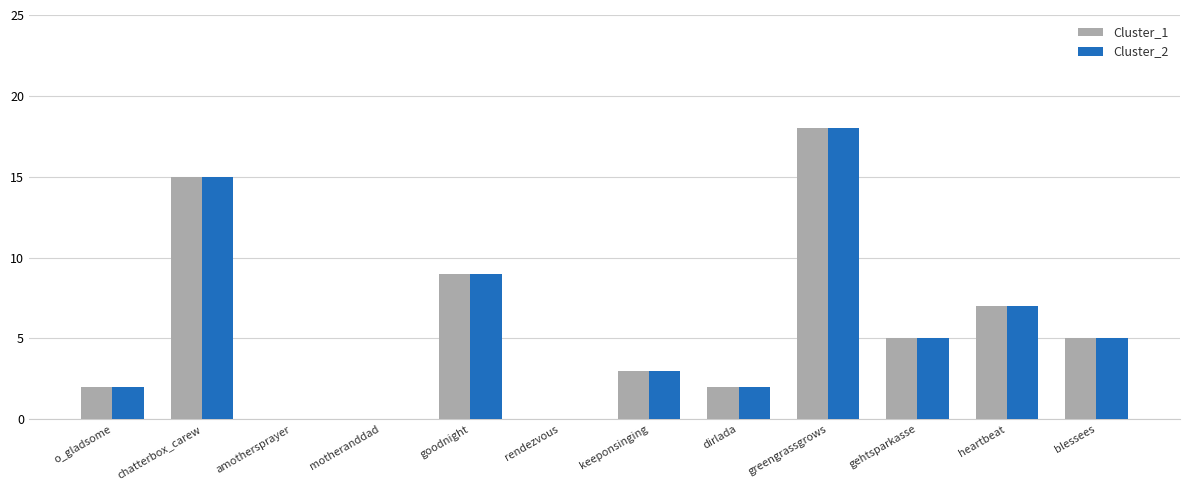

What is the average value of the Cluster_1 series?

6